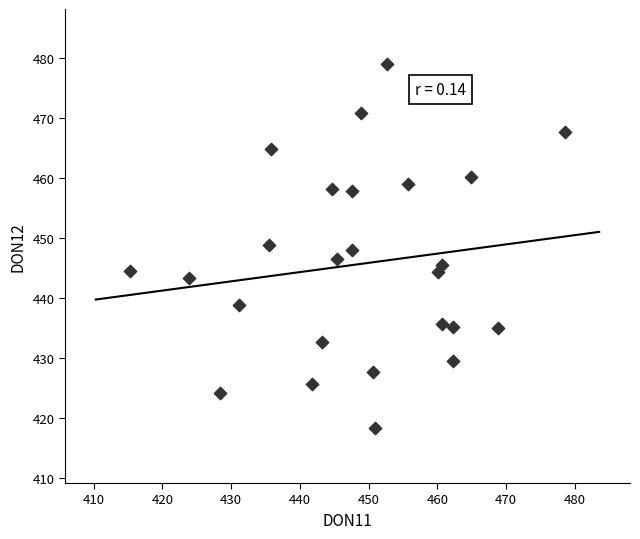

What is the range of Y values (max minus min)?

60.8